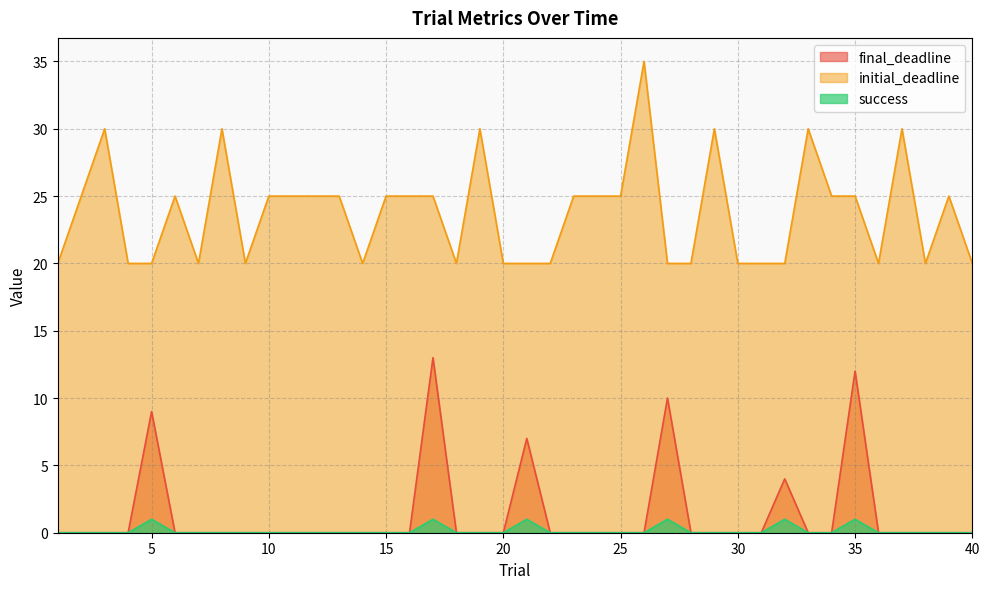

Is it true that final_deadline equals 4 at 29?

False